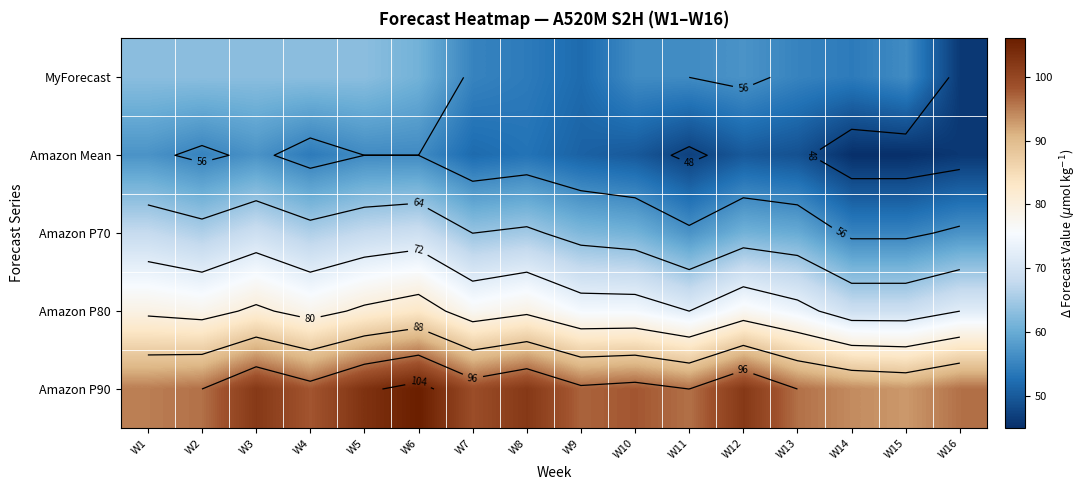

How many values in the Amazon P70 series exceed 64?

7